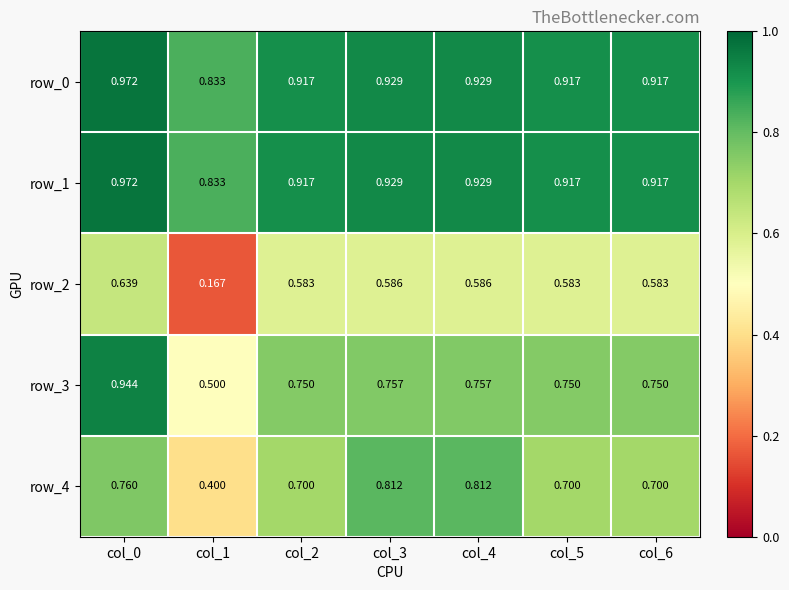

At how many categories does at least one series exceed 0?

7